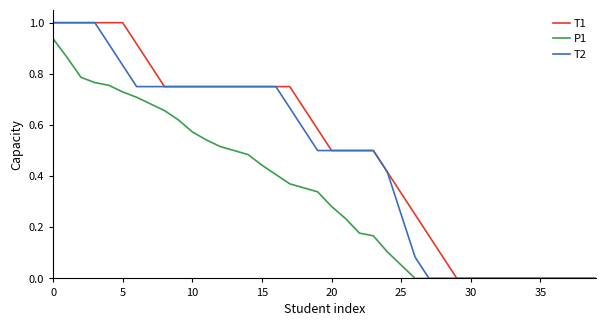

List the series in order of their overall mean, lowest first.

P1, T2, T1